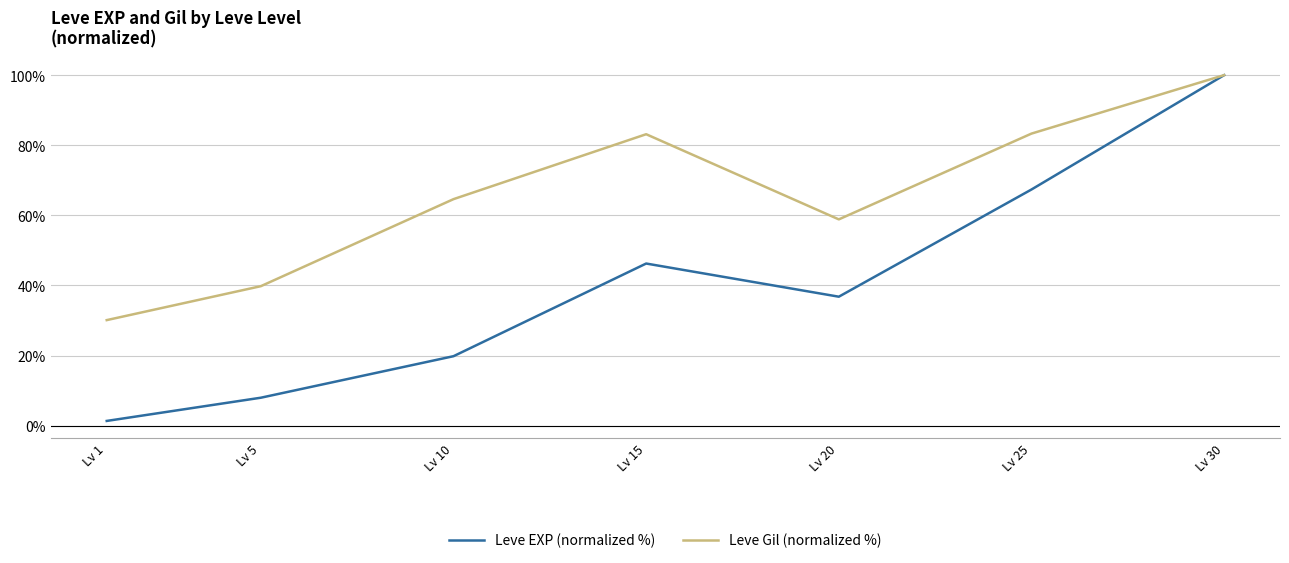

Rank the series by their average value, from highest to lowest.

Leve Gil (normalized %), Leve EXP (normalized %)